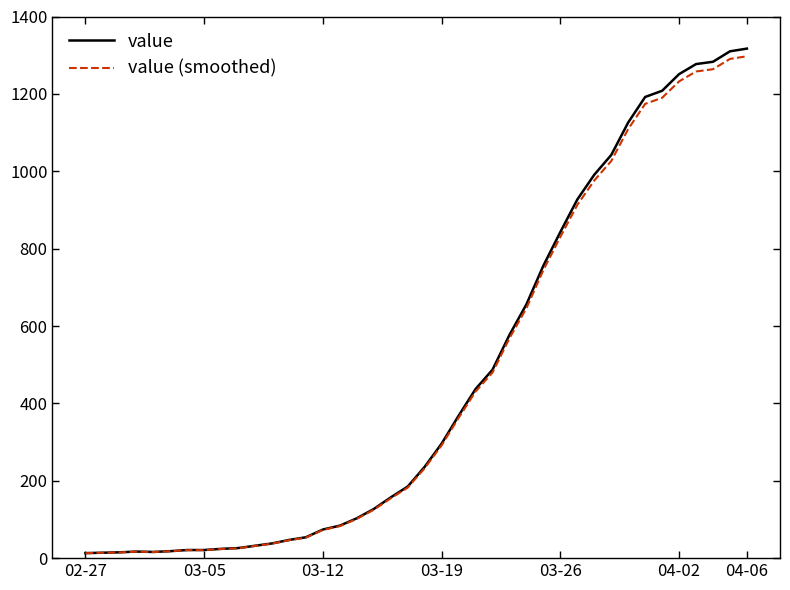

Which series has the largest range (max minus min)?

value